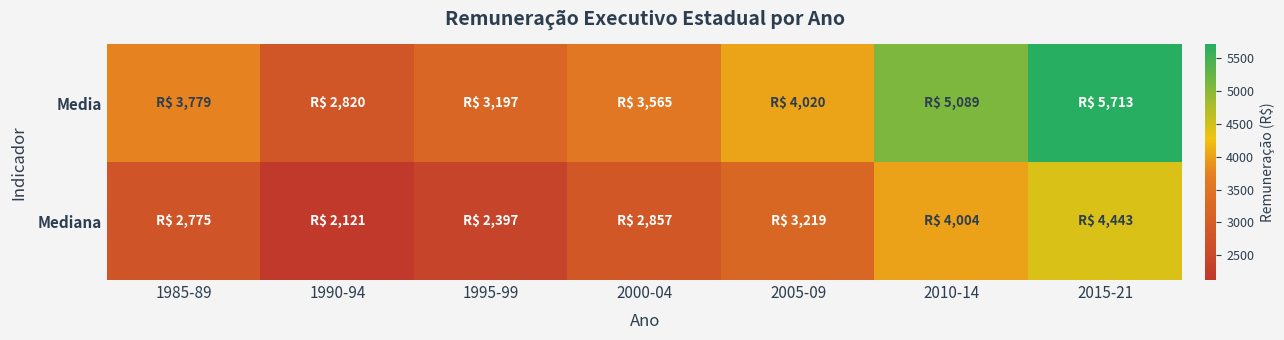

Between 1985-89 and 1990-94, which series saw the biggest shift?

Media